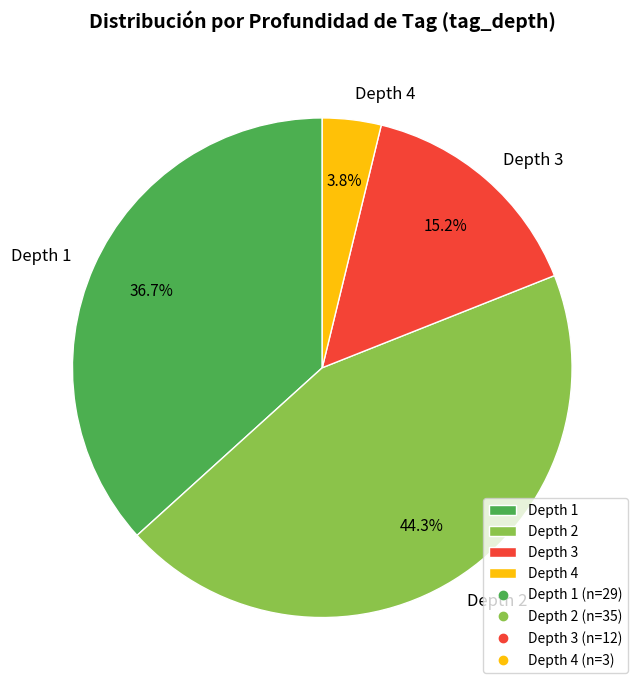

What is the largest slice in the pie chart?

Depth 2